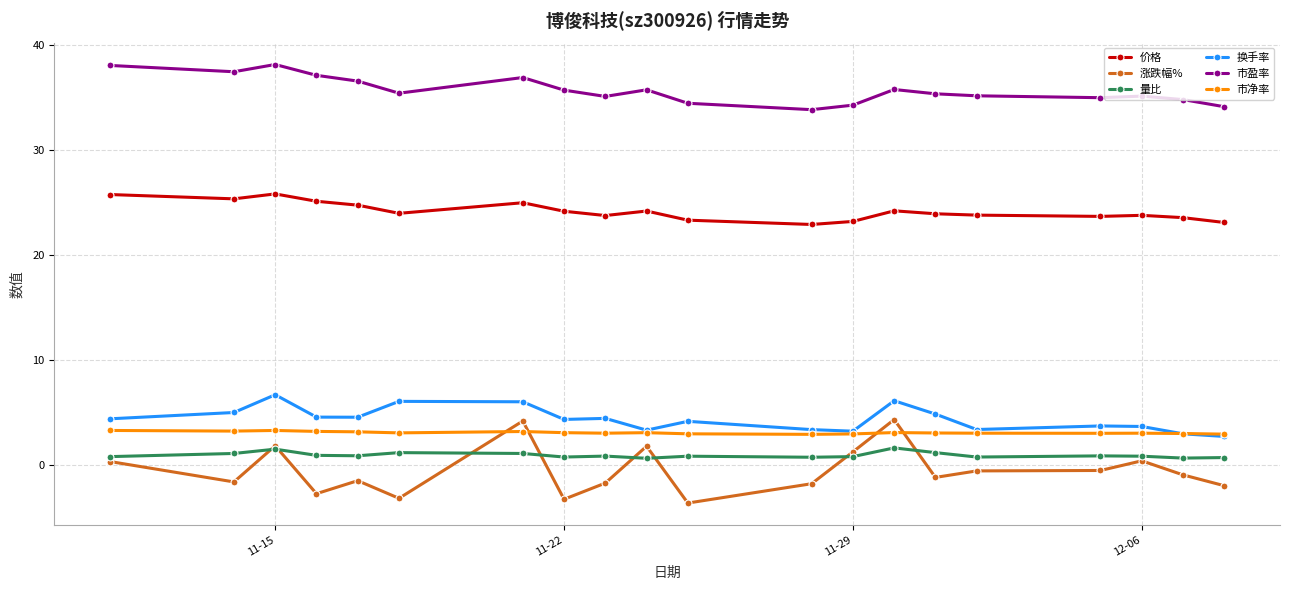

True or false: 量比 has more than 1 points higher than both neighbors.

True